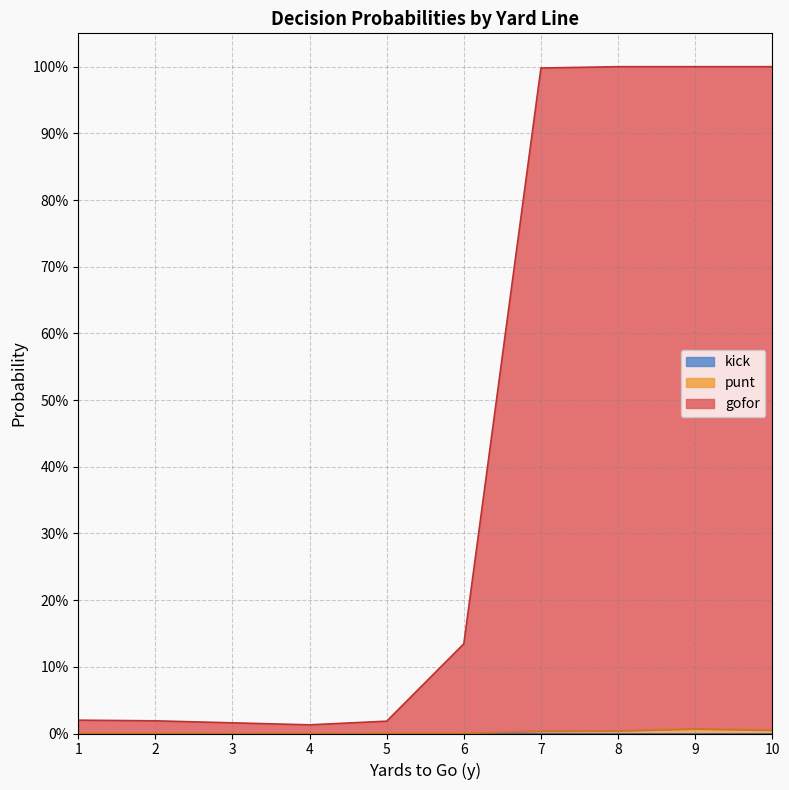

List the labels in order of gofor value, largest first.

8, 9, 10, 7, 6, 1, 2, 5, 3, 4